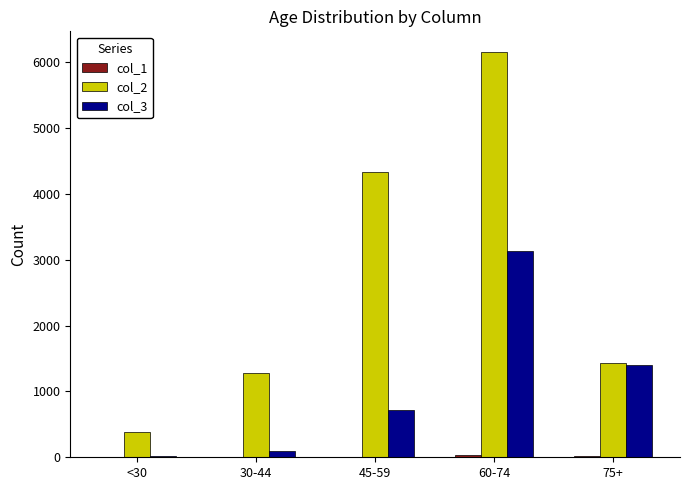

At which label does col_3 reach its peak?

60-74